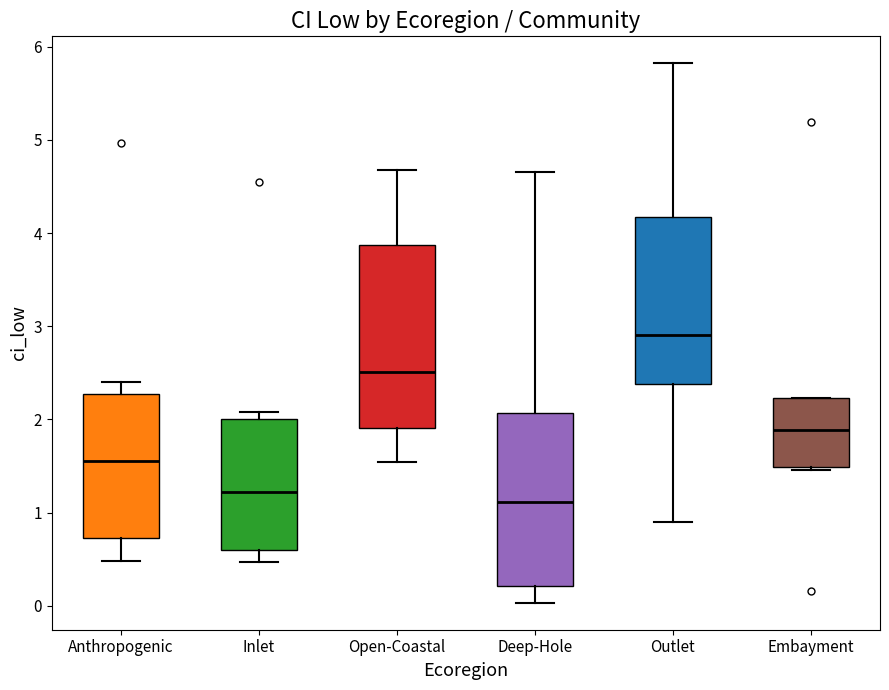

Reading left to right, transcribe this box plot: for each box, give where its median line is, the range the box spans, and where its two whiskers end, as read against the y-axis. The values are not printed on the chart, so give them approximately, as read against the axis.

Anthropogenic: median 1.6, box 0.7 to 2.3, whiskers 0.5 to 2.4
Inlet: median 1.2, box 0.6 to 2.0, whiskers 0.5 to 2.1
Open-Coastal: median 2.5, box 1.9 to 3.9, whiskers 1.5 to 4.7
Deep-Hole: median 1.1, box 0.2 to 2.1, whiskers 0.0 to 4.7
Outlet: median 2.9, box 2.4 to 4.2, whiskers 0.9 to 5.8
Embayment: median 1.9, box 1.5 to 2.2, whiskers 1.5 to 2.2